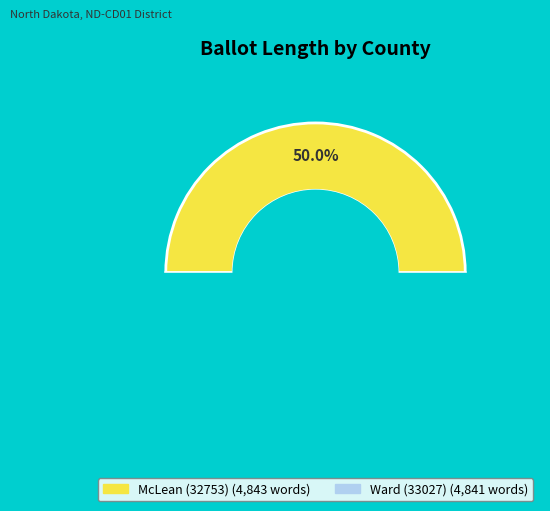

Which slice is the smallest?

Ward (33027)